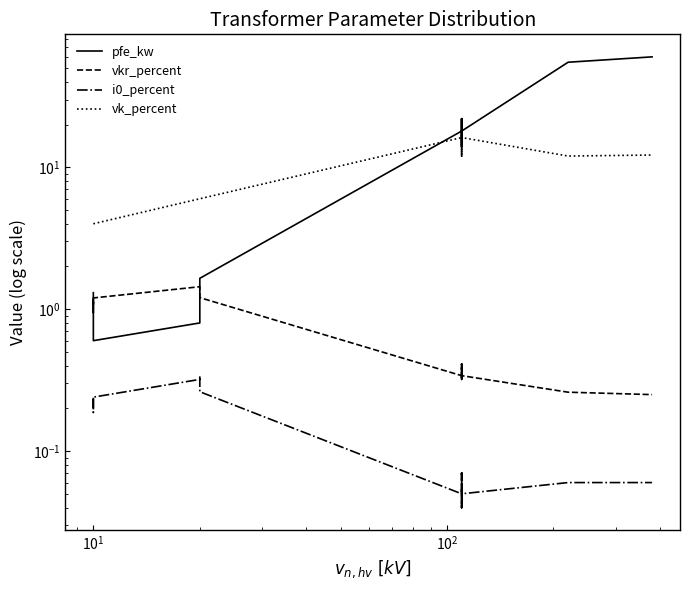

Between $\mathdefault{10^{0}}$ and $\mathdefault{10^{4}}$, which series saw the biggest shift?

vk_percent